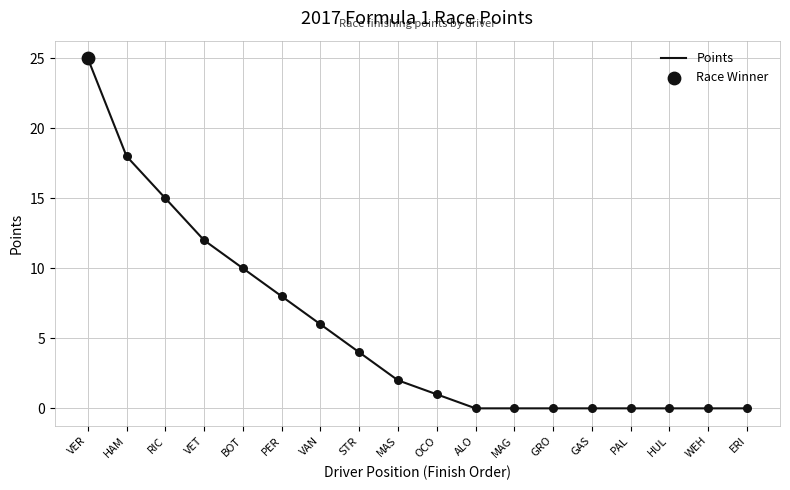

Between PER and MAS, which is larger?

PER